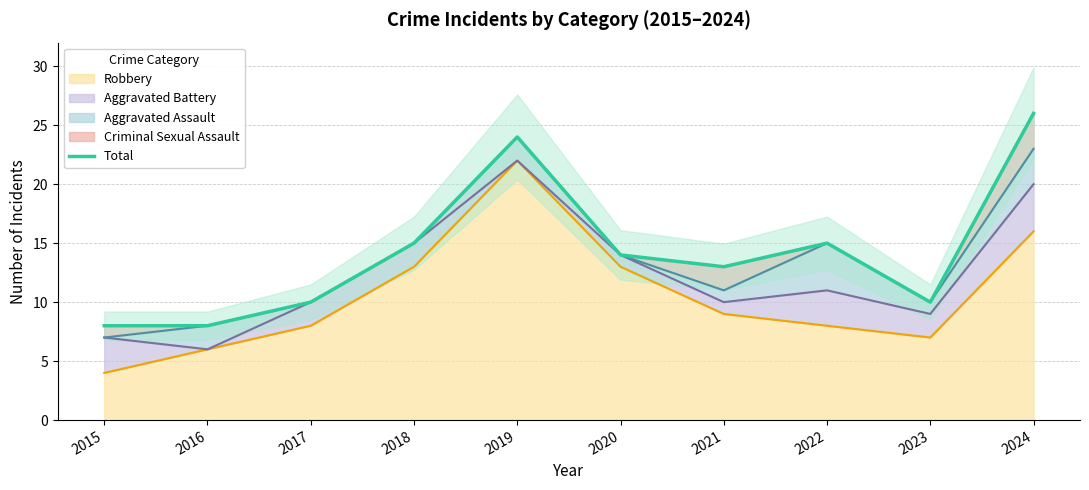

What is the sum of the values at 2015 and 2020?

22